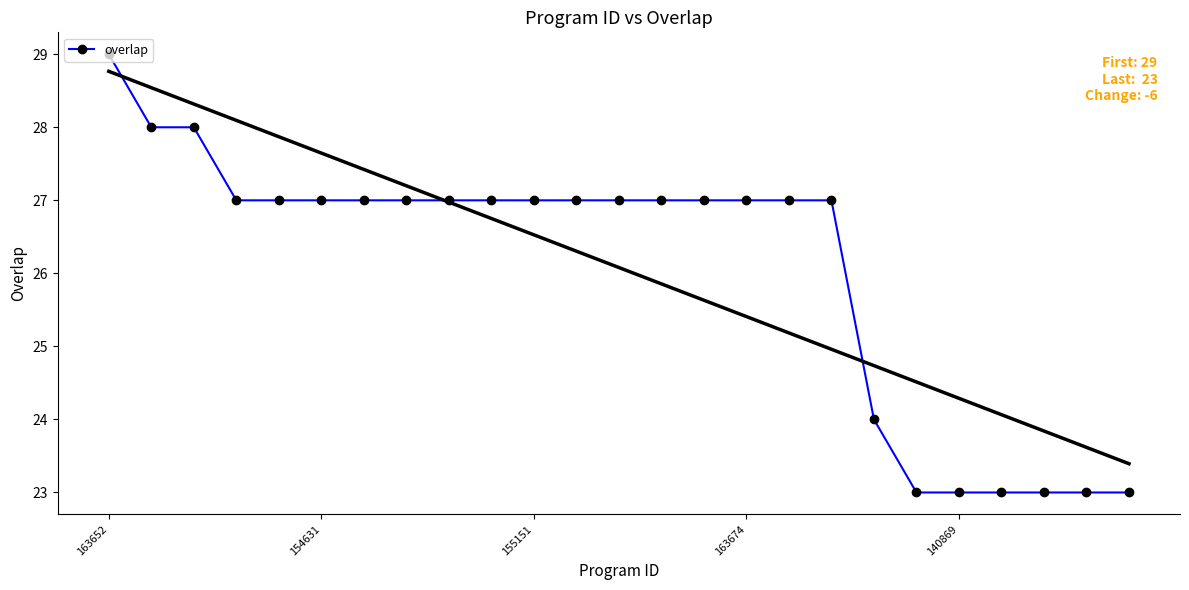

At which label does overlap reach its peak?

163652